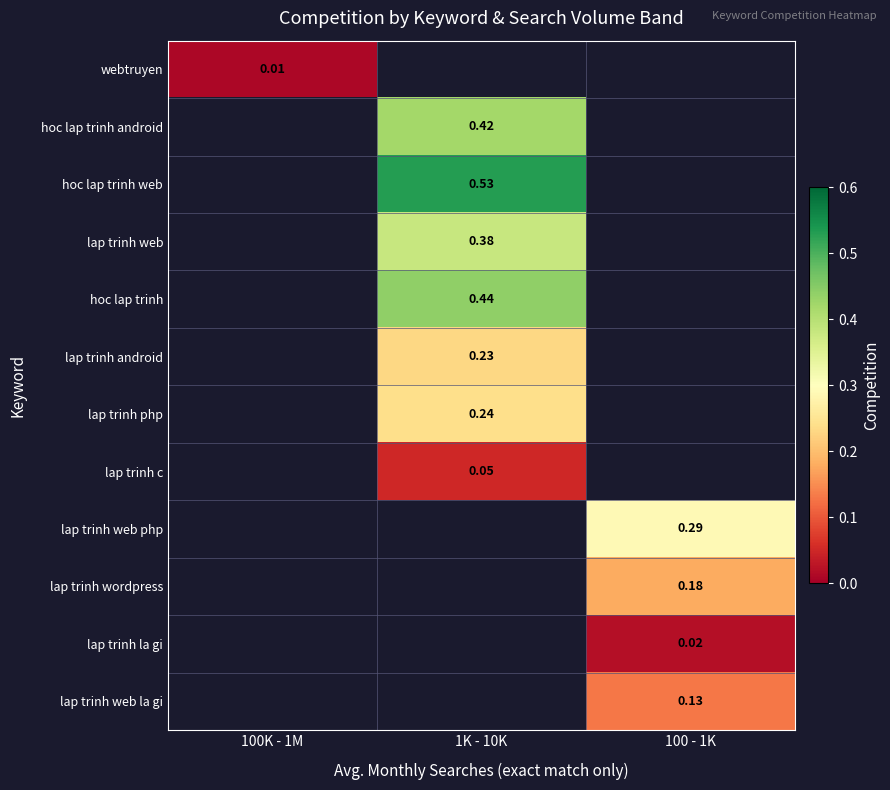

Which series has the largest range (max minus min)?

webtruyen